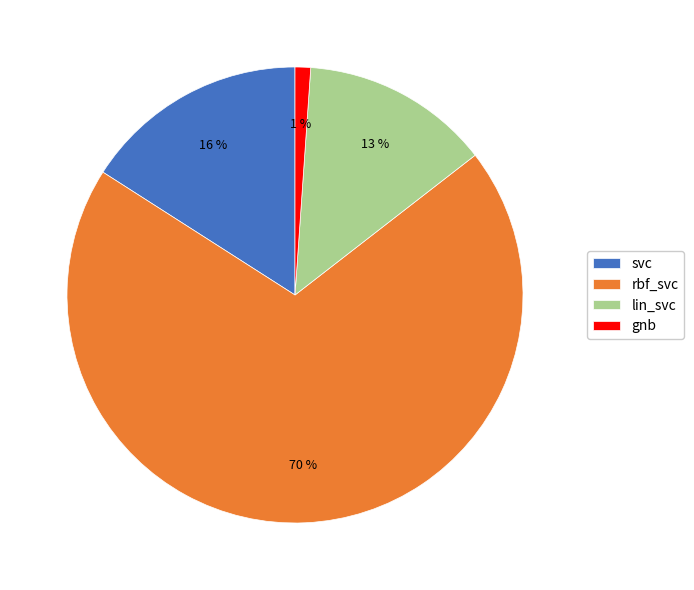

What percentage is the svc slice, to the nearest percent?

16%